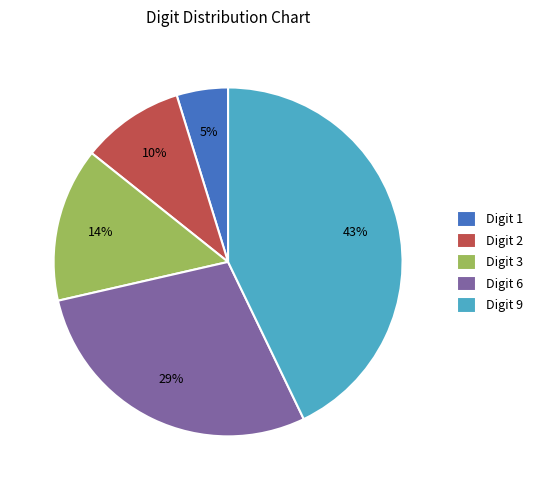

Is the sum of Digit 3 and Digit 6 greater than half?

No